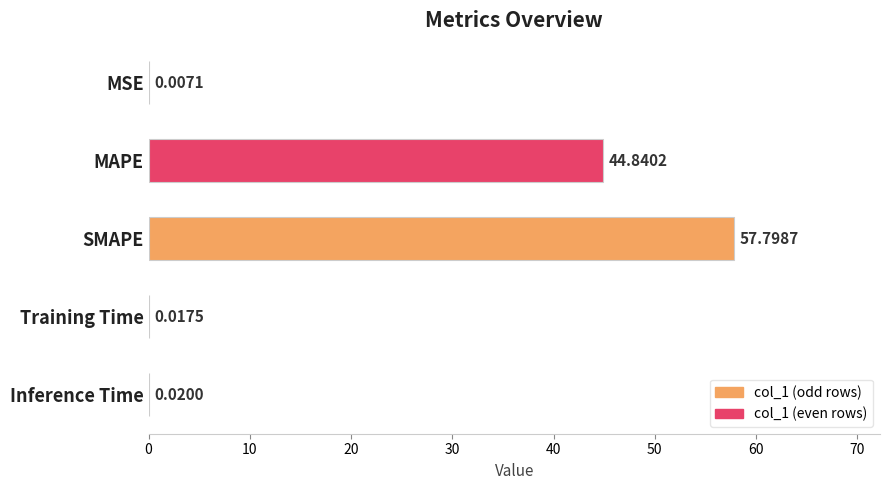

What is the sum of all values?

102.7